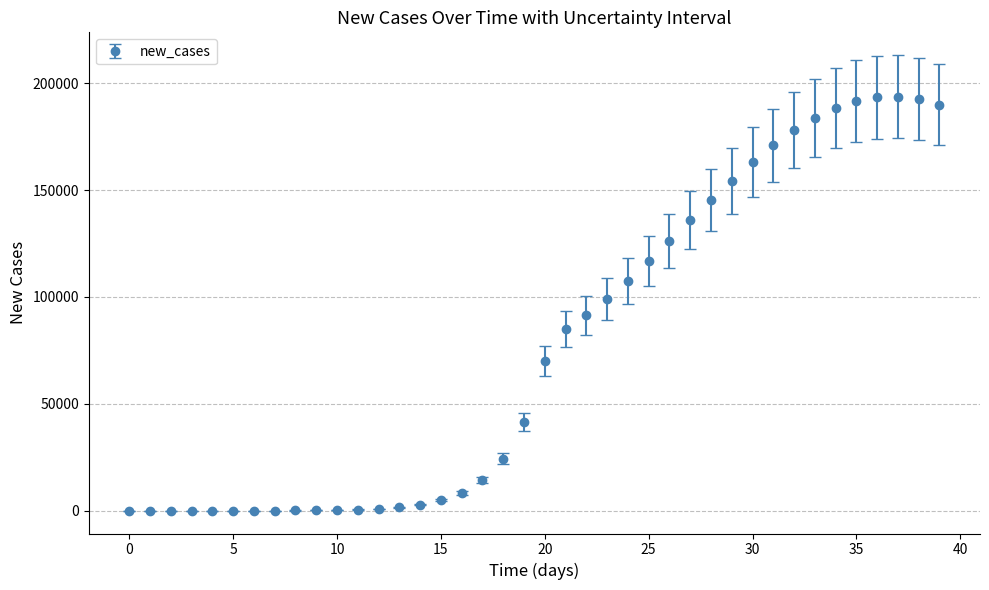

What is the difference between the maximum and minimum values?

193737.4